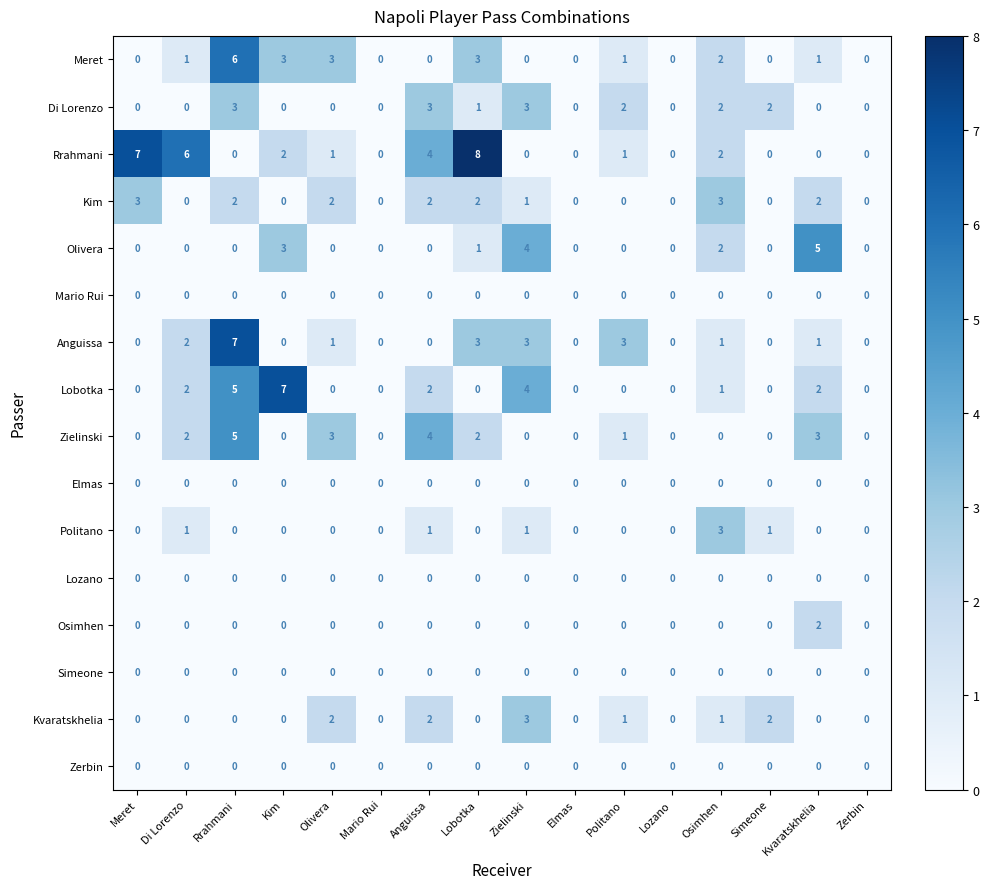

At which category is the sum across all series the highest?

Rrahmani